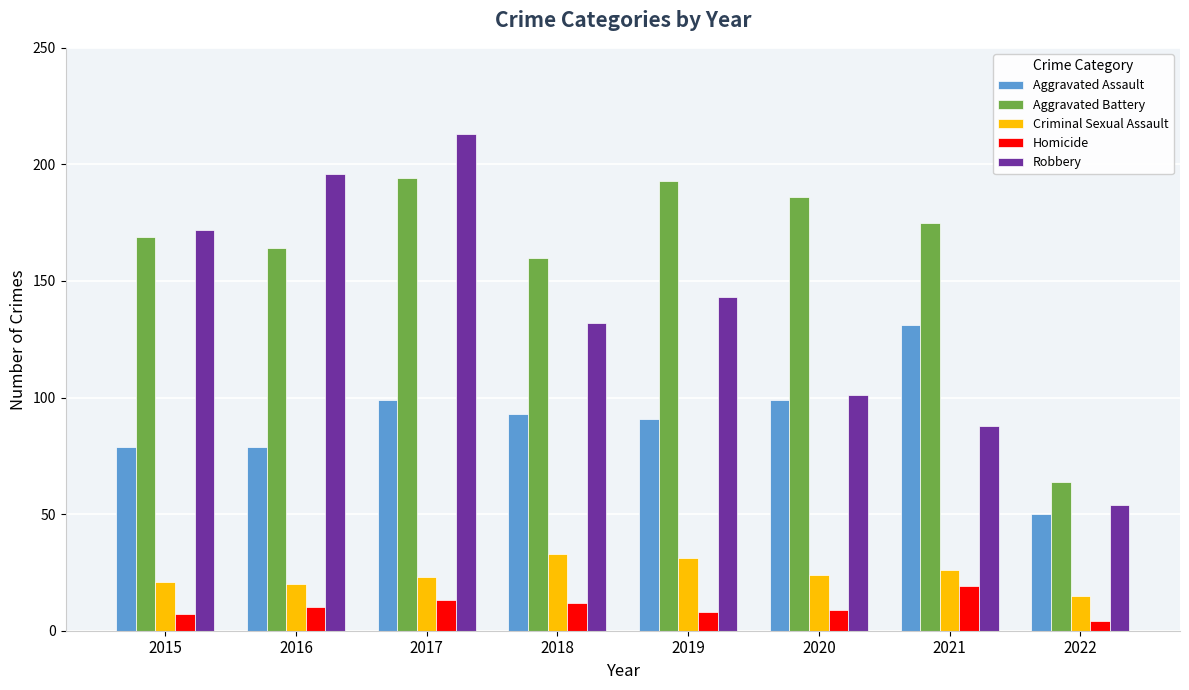

What is the value of the Aggravated Assault bar at the 7th from the left?

131